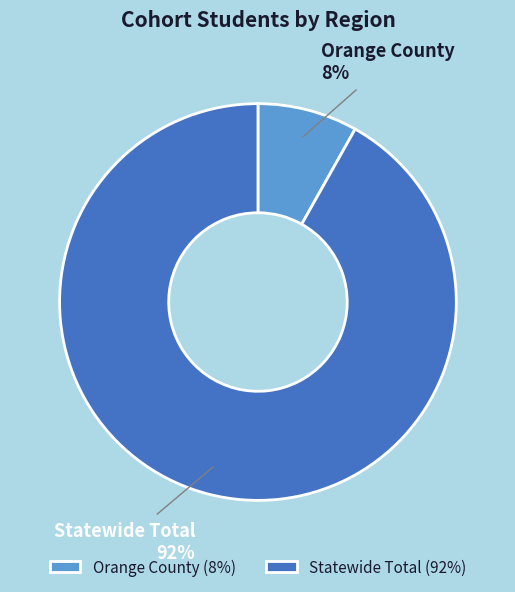

How many segments does this pie chart have?

2